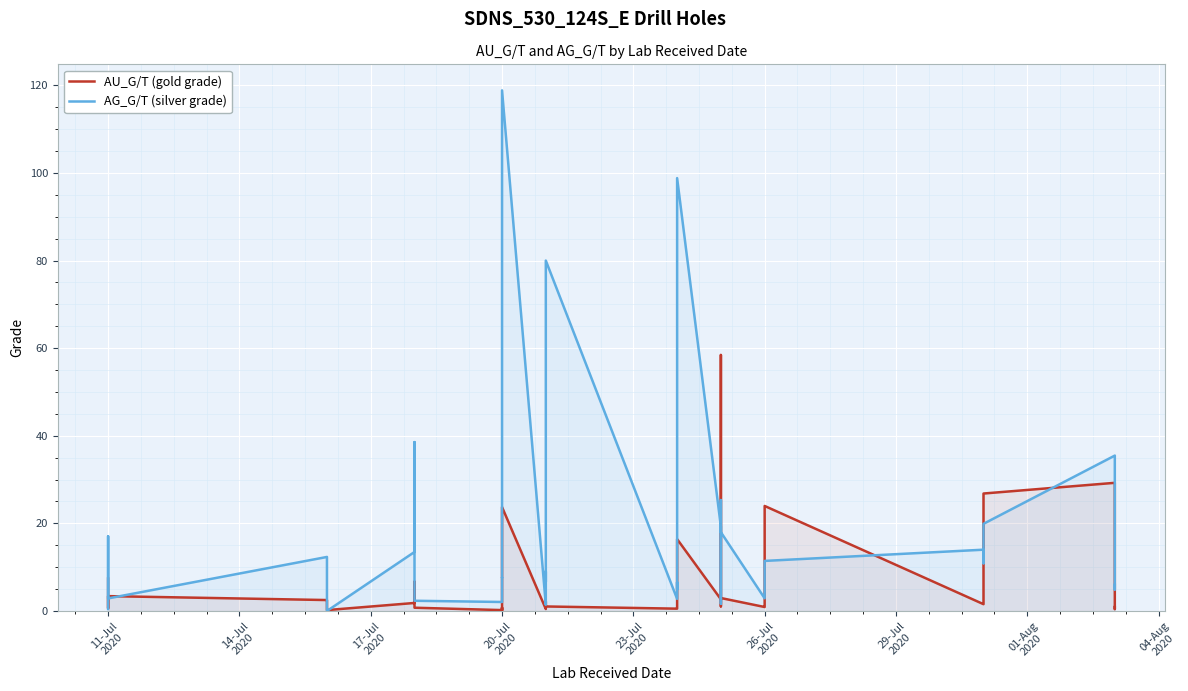

What is the maximum value shown in the chart?

118.9